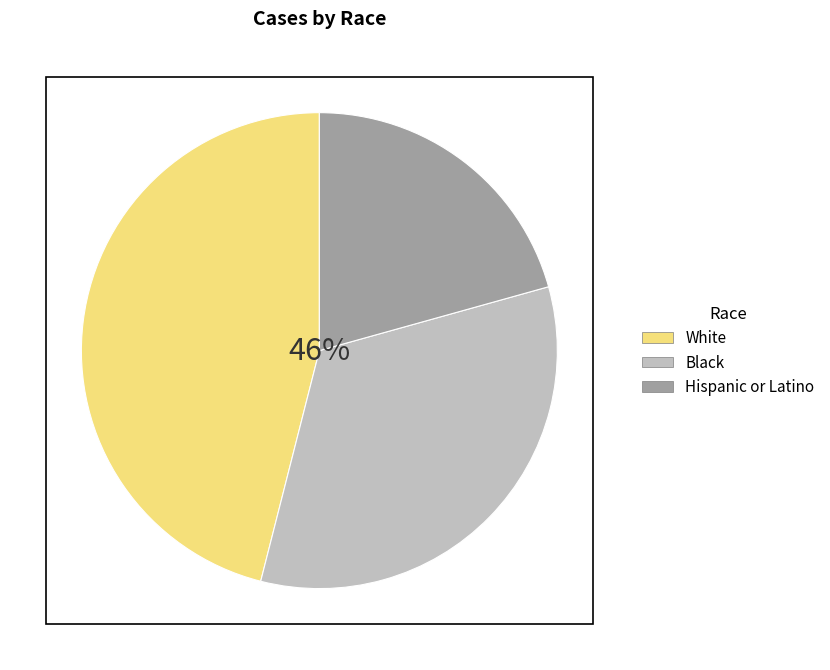

Which slice is the smallest?

Hispanic or Latino